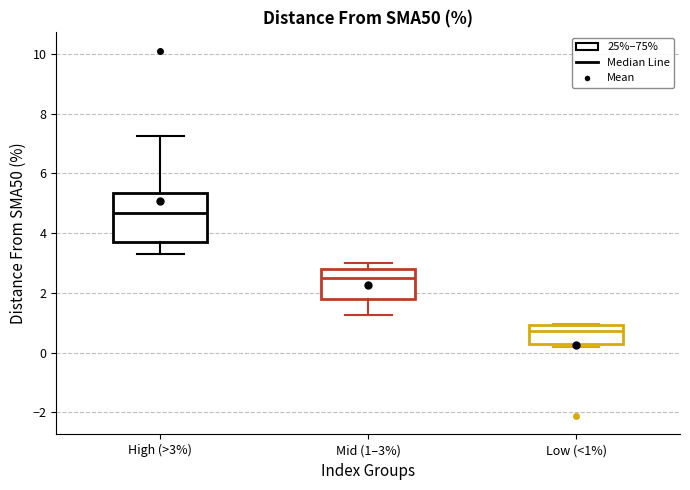

Which box has the lowest median line?

Low (<1%)